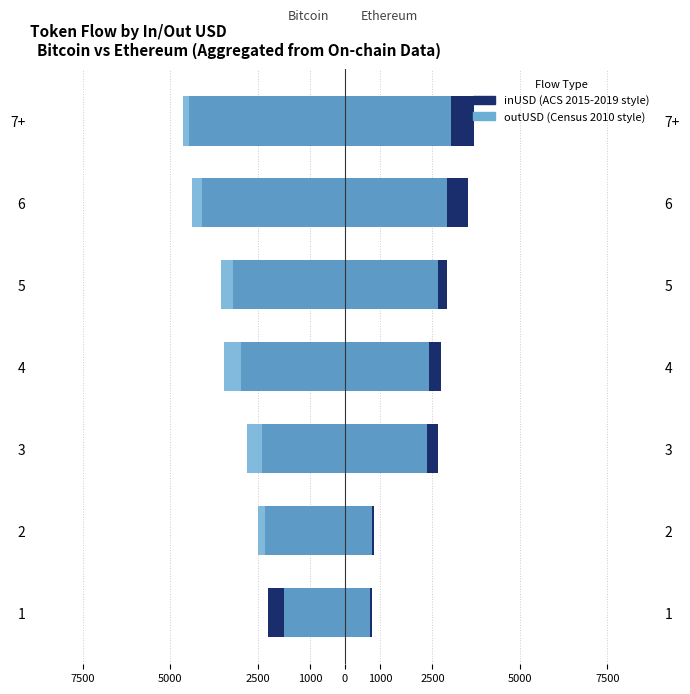

How many bars are there in total?

14